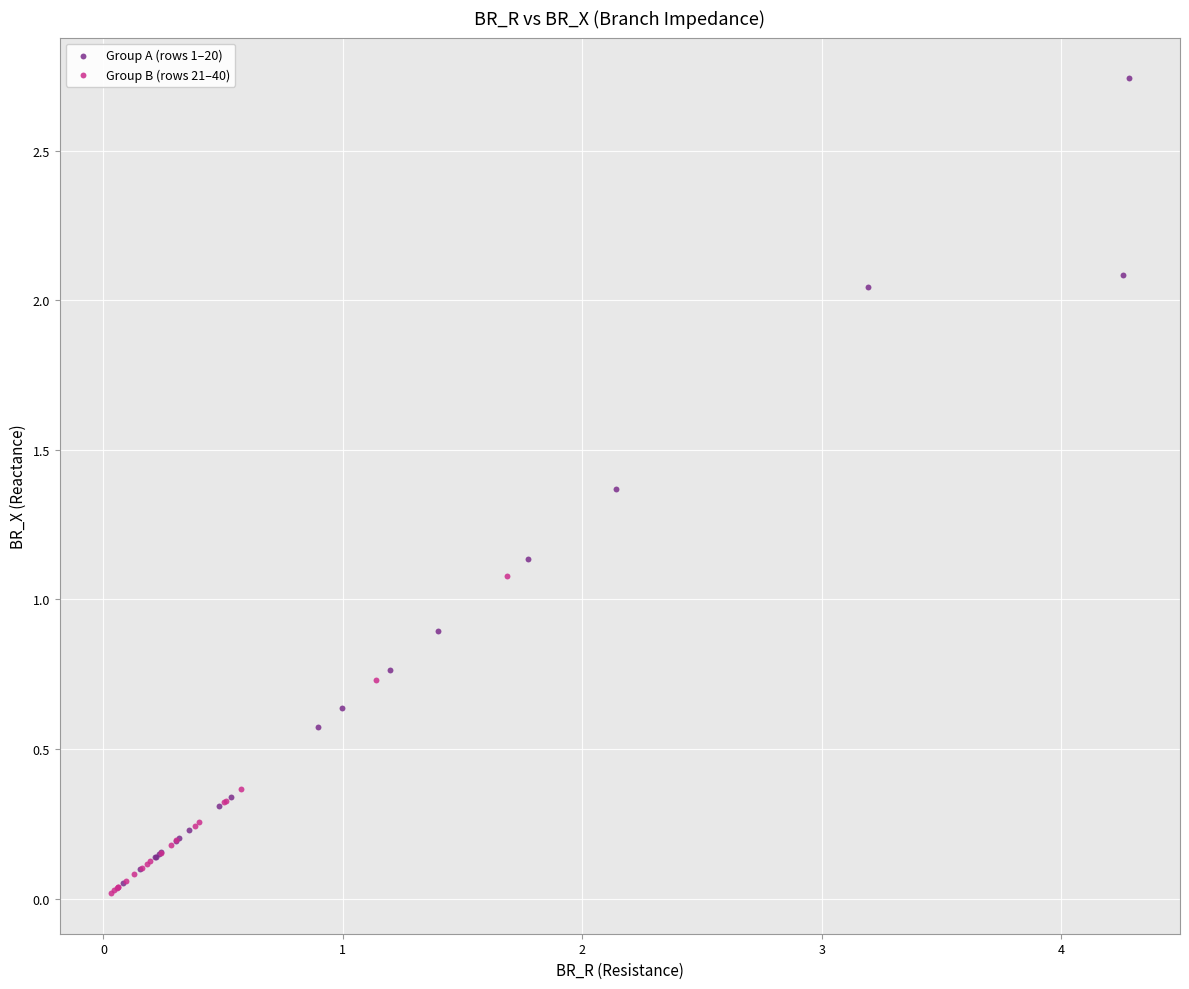

Which series reaches the maximum Y coordinate?

Group A (rows 1–20)